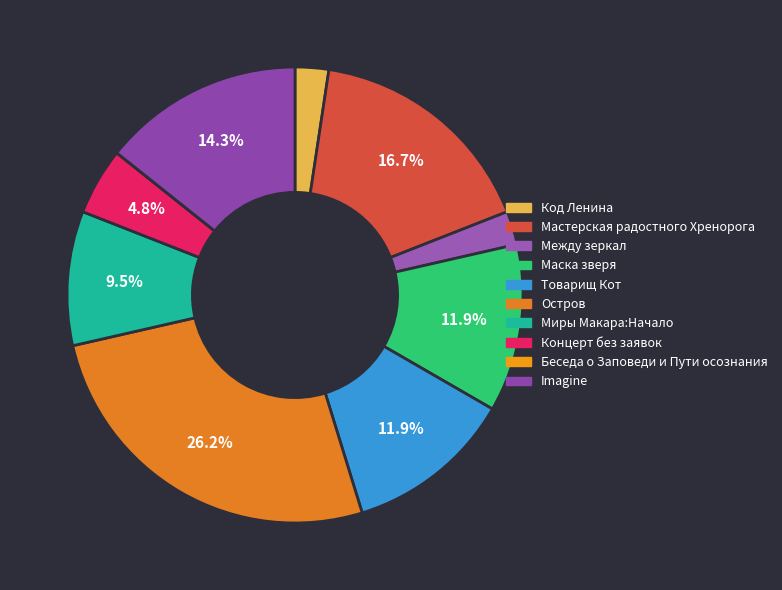

Count the number of slices in the pie.

10